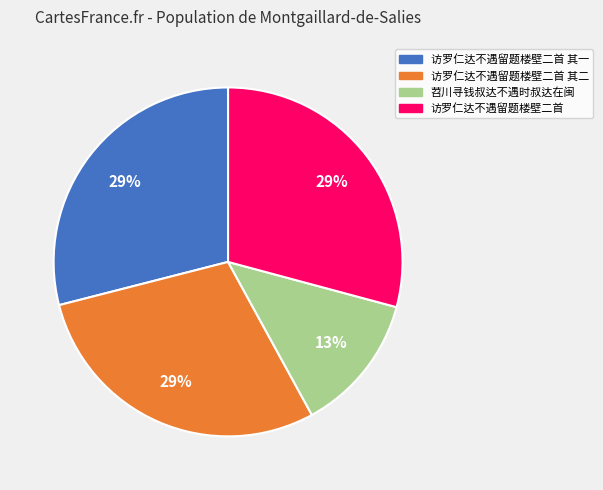

Does any single category account for the majority?

No